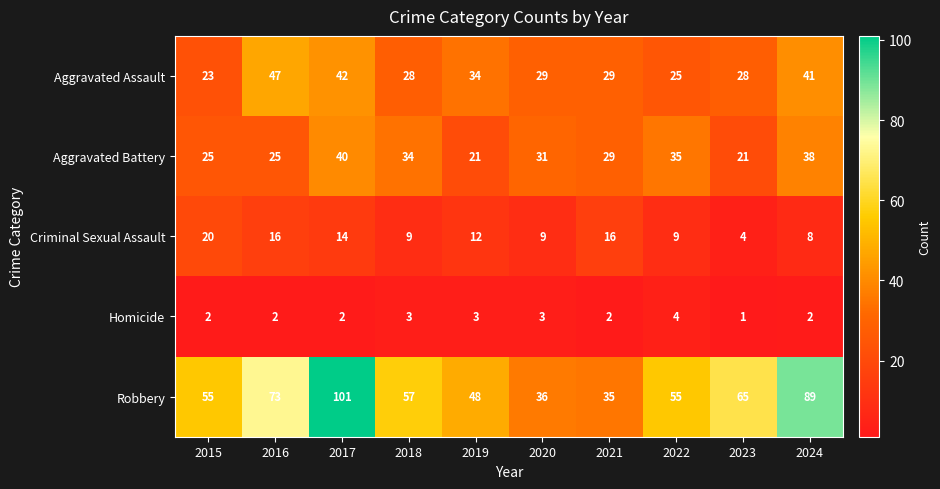

What is the greatest value displayed?

101